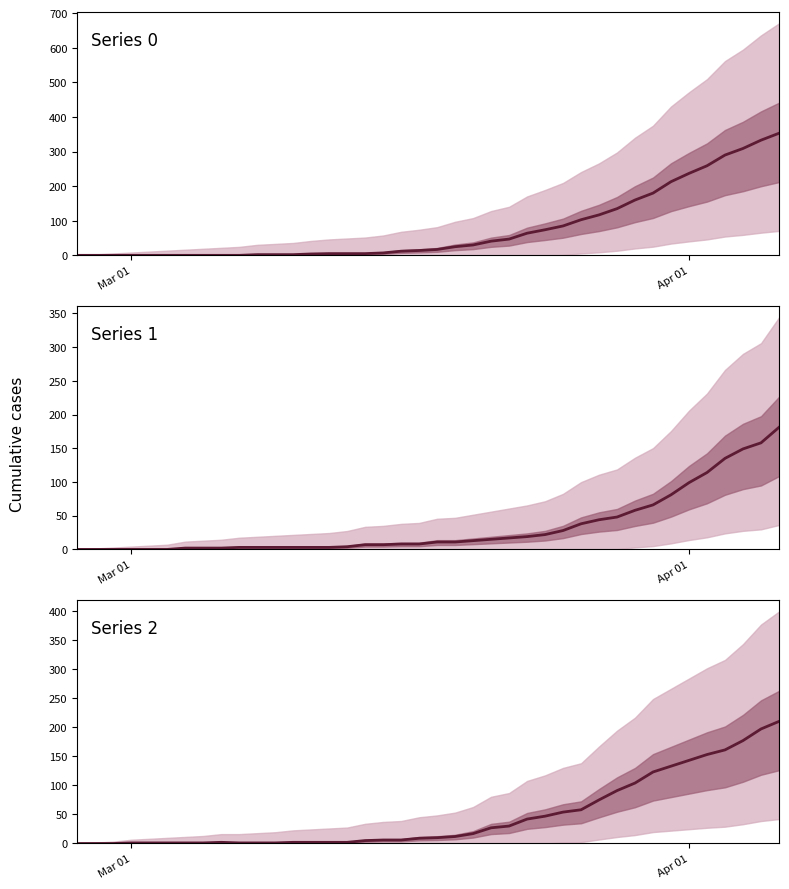

What is the difference between the maximum and minimum values in the Series 2 series?

210